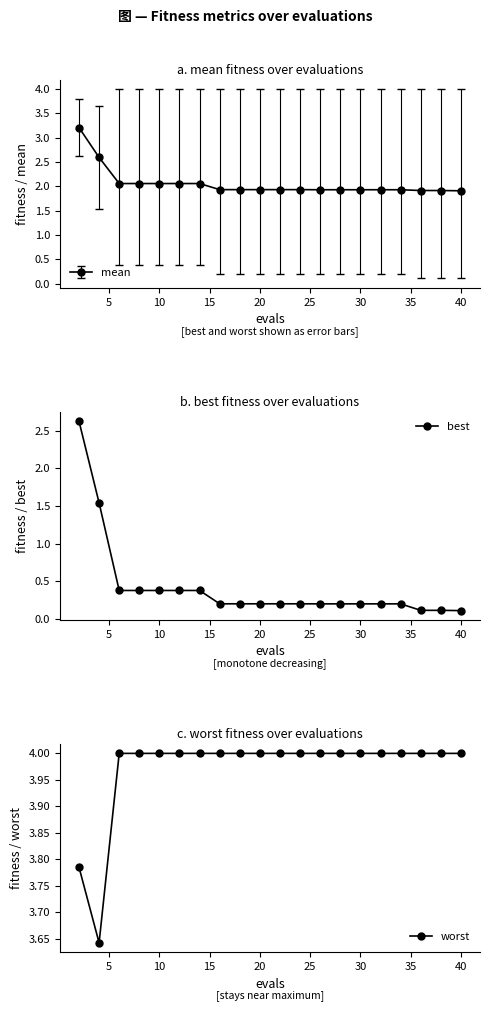

What is the highest value of the mean series?

3.2